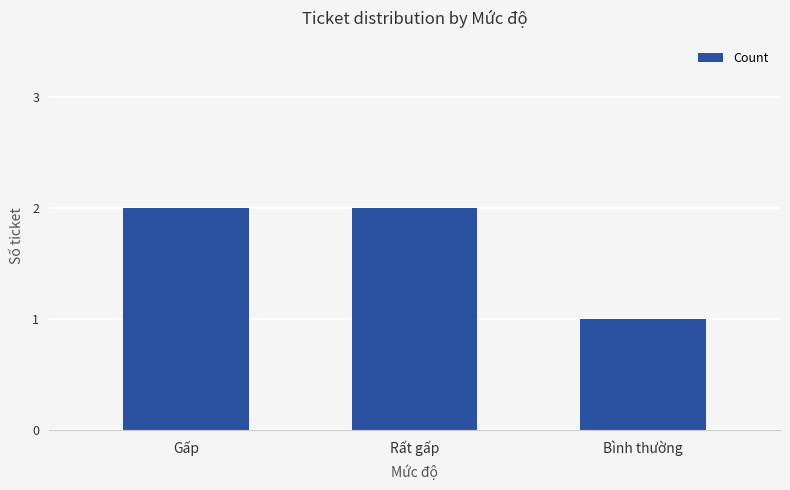

Which has a higher value, Bình thường or Rất gấp?

Rất gấp